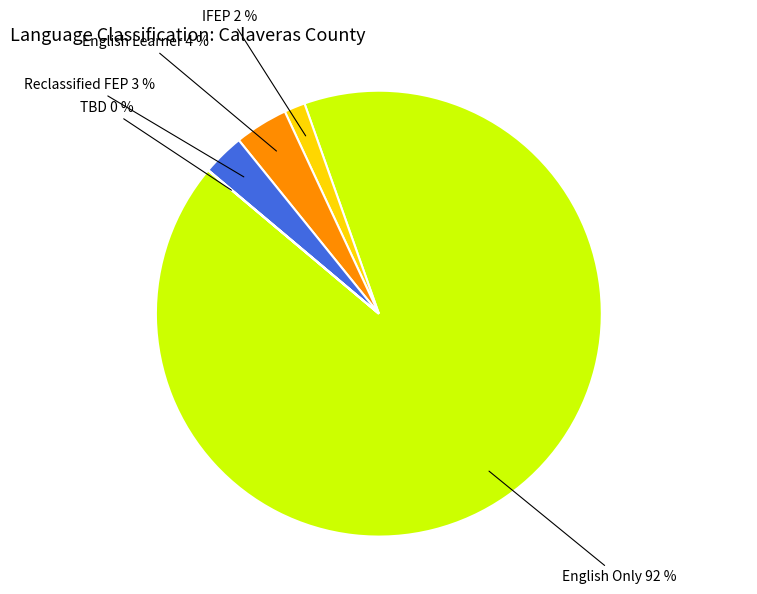

What is the largest slice in the pie chart?

English Only